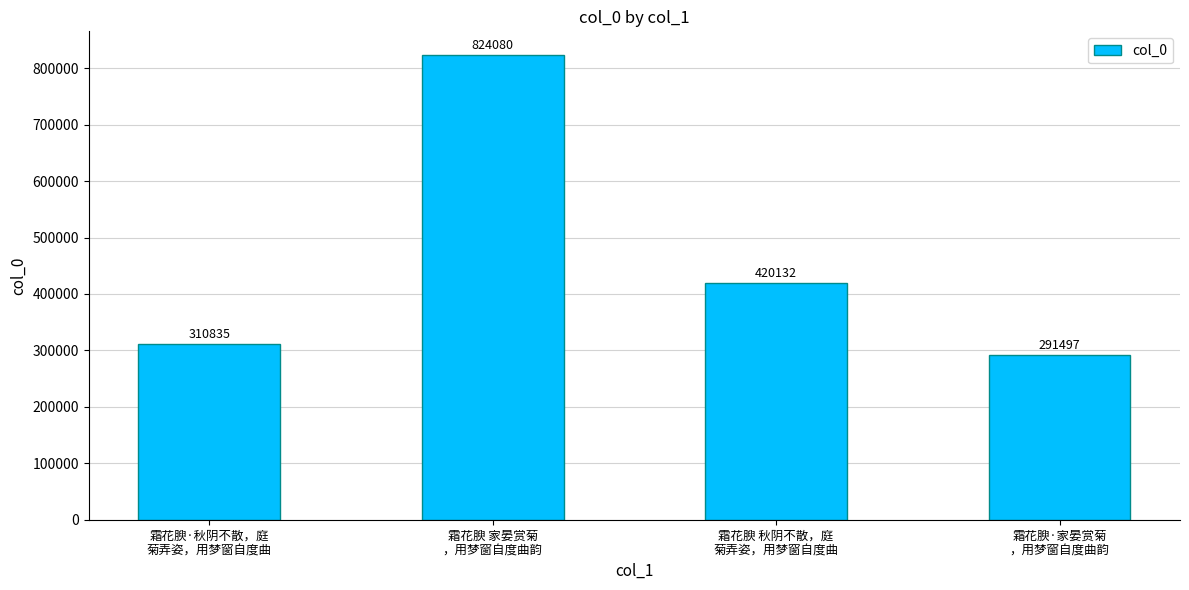

Rank the categories by value from lowest to highest.

霜花腴·家晏赏菊
，用梦窗自度曲韵, 霜花腴·秋阴不散，庭
菊弄姿，用梦窗自度曲, 霜花腴 秋阴不散，庭
菊弄姿，用梦窗自度曲, 霜花腴 家晏赏菊
，用梦窗自度曲韵